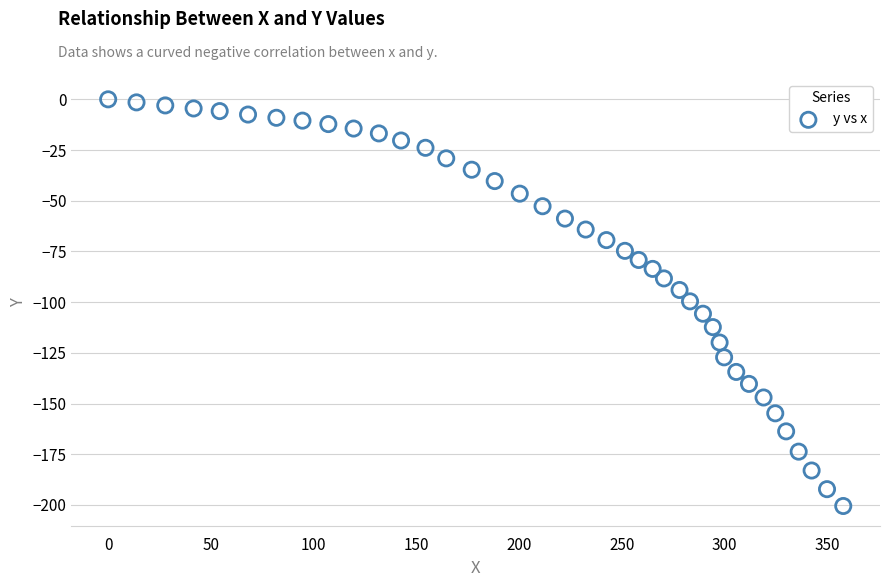

What is the range of Y values (max minus min)?

200.5